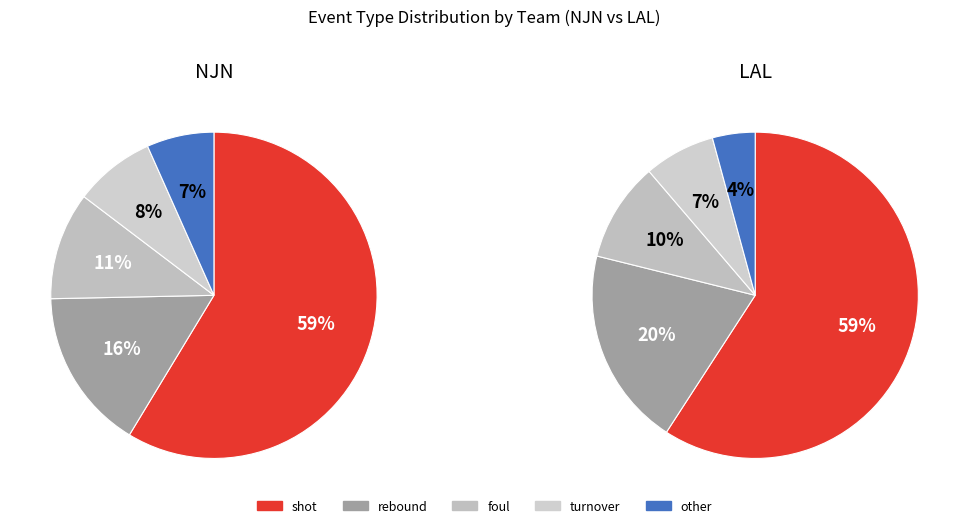

To the nearest percent, what portion does shot represent?

59%